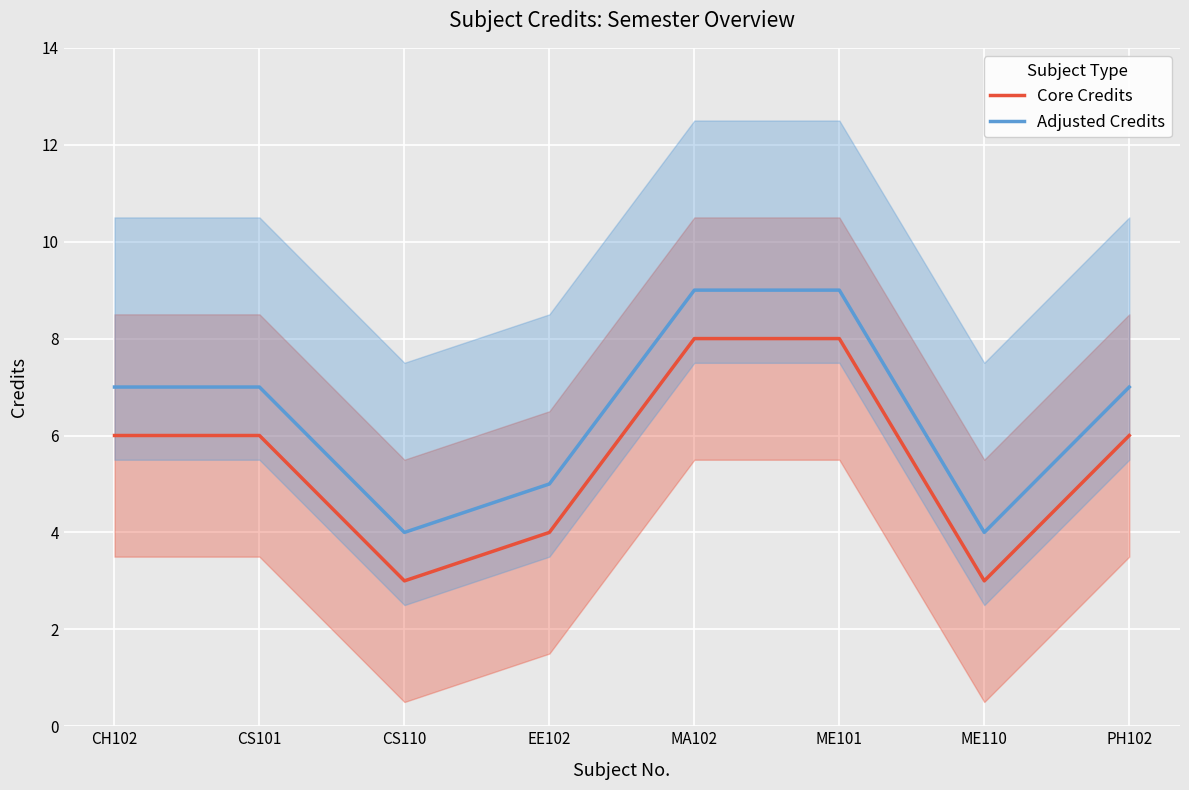

Reading left to right, list all the values displayed in this chart.

Core Credits: CH102=6	CS101=6	CS110=3	EE102=4	MA102=8	ME101=8	ME110=3	PH102=6
Adjusted Credits: CH102=7	CS101=7	CS110=4	EE102=5	MA102=9	ME101=9	ME110=4	PH102=7